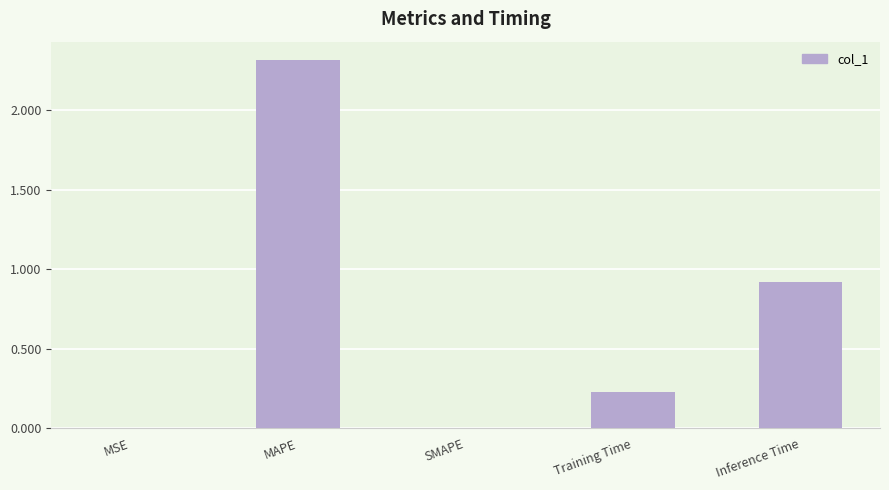

Between Training Time and MSE, which is larger?

Training Time